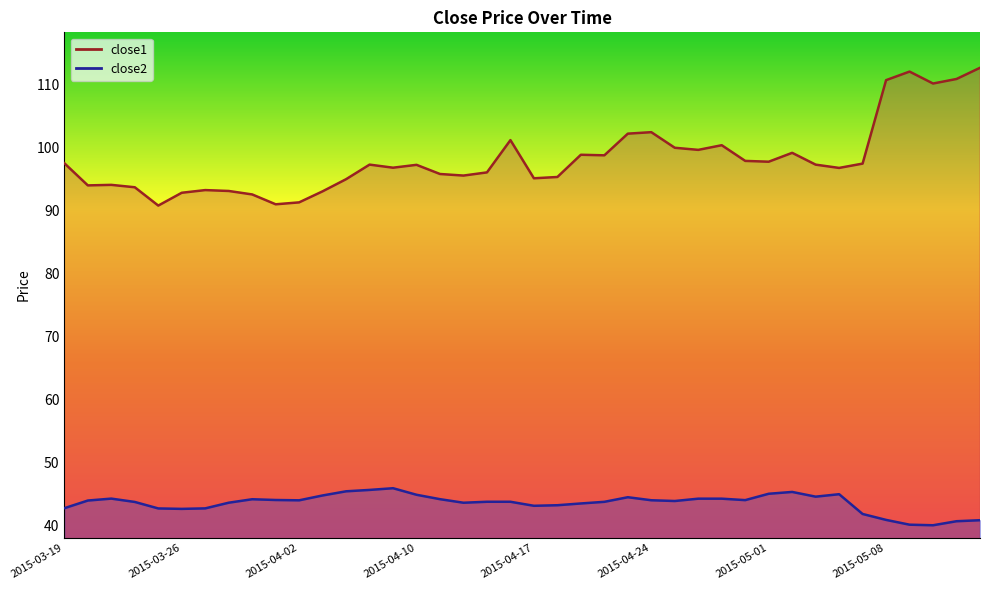

Count the number of data series in this chart.

2